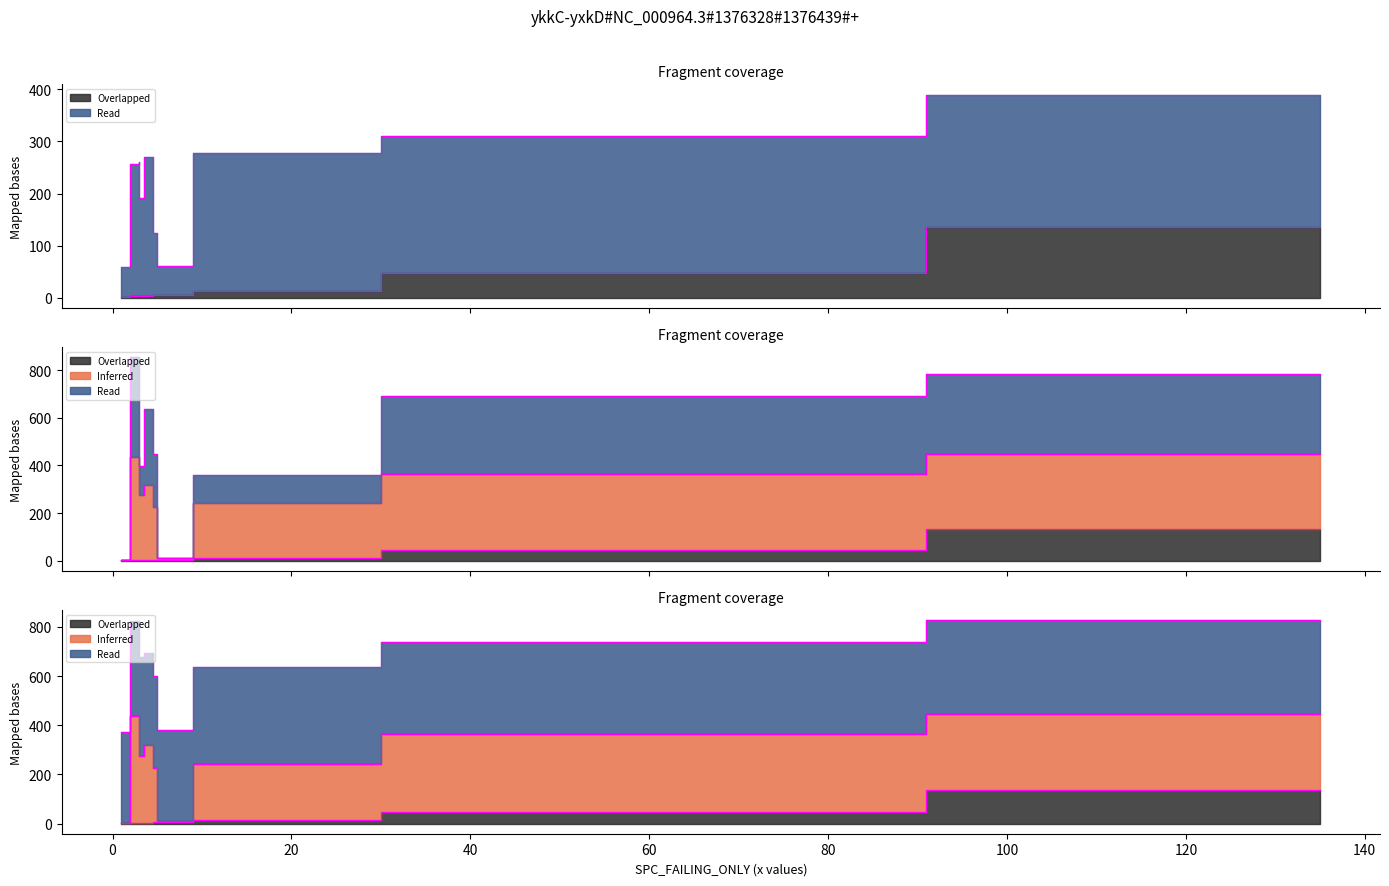

What is the total value across all series at 3?

1929